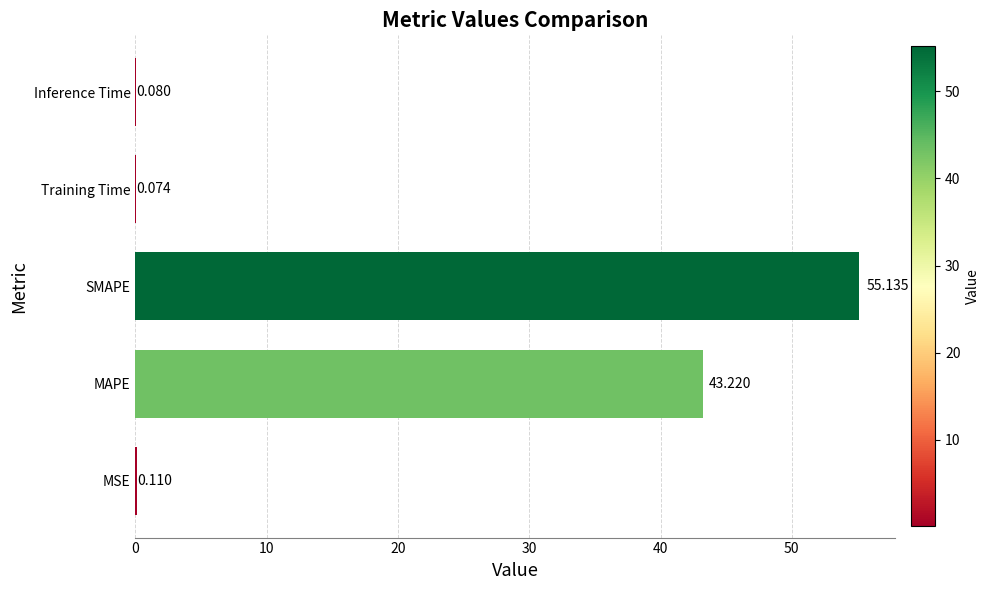

Between Training Time and MAPE, which is larger?

MAPE